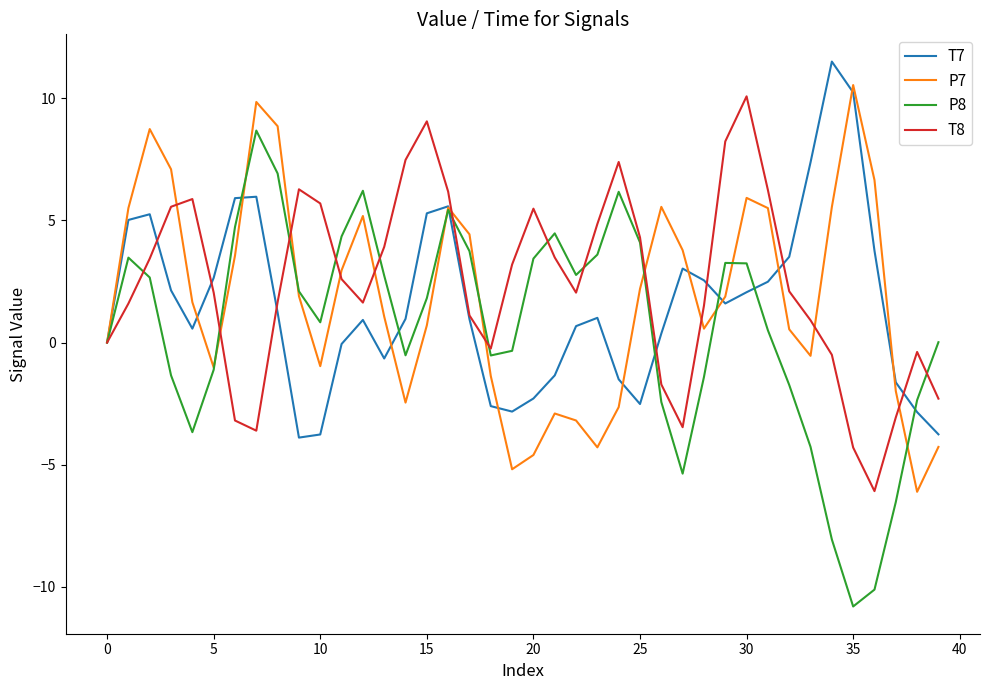

Which series has the widest spread of values?

P8